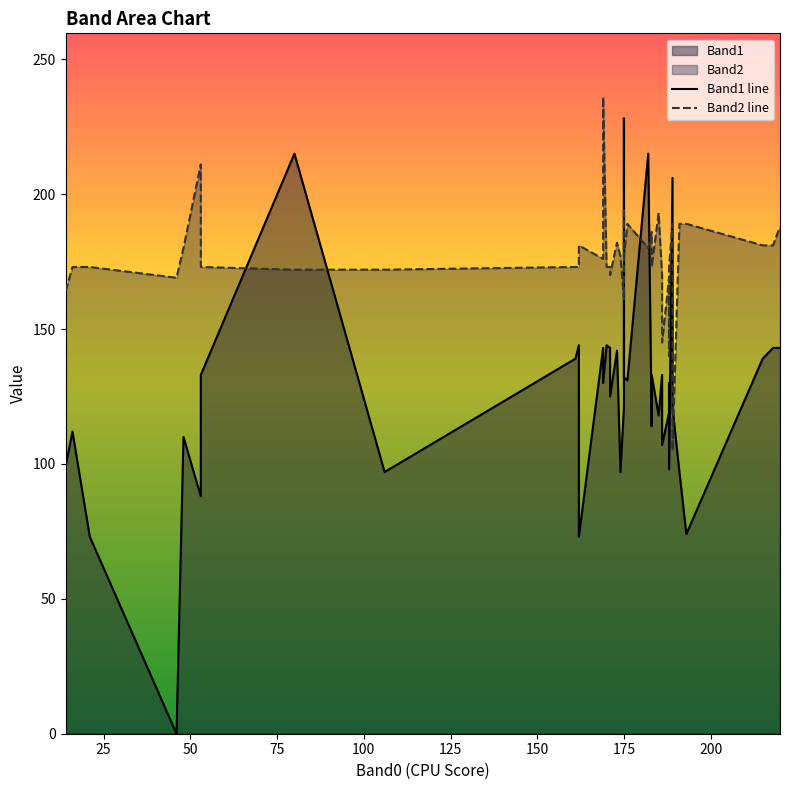

How many values in the Band2 line series are below 176?

20